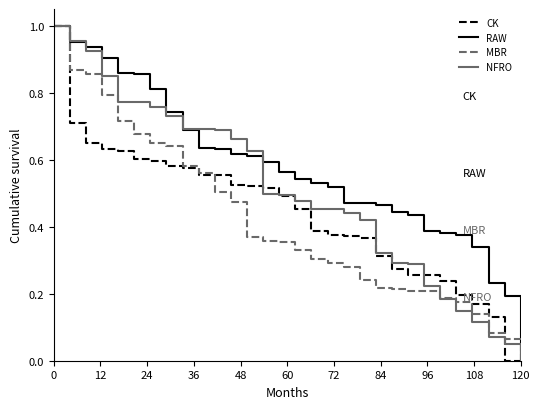

Is this an area chart (filled region under the line)?

No